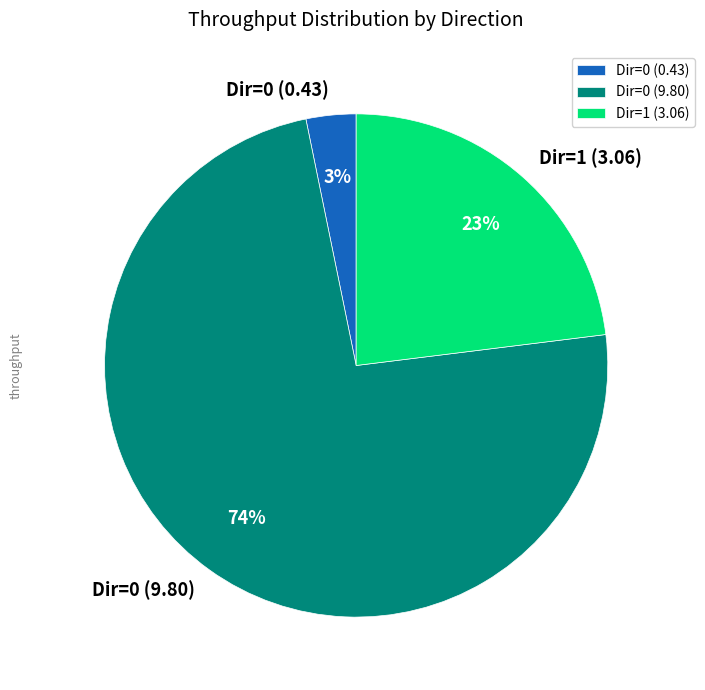

To the nearest percent, what is the average slice percentage?

33%